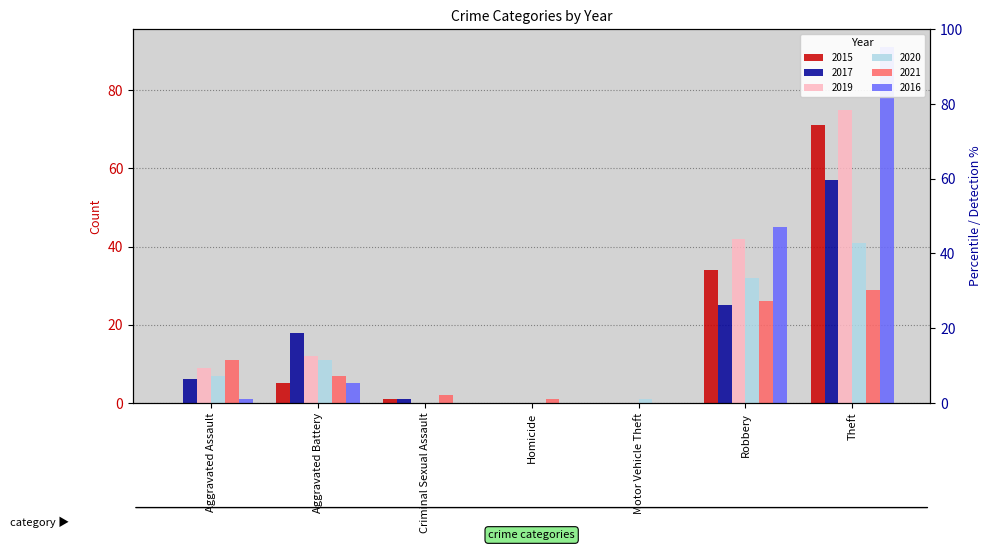

Is the value of 2021 at Motor Vehicle Theft greater than the value of 2015 at Criminal Sexual Assault?

No